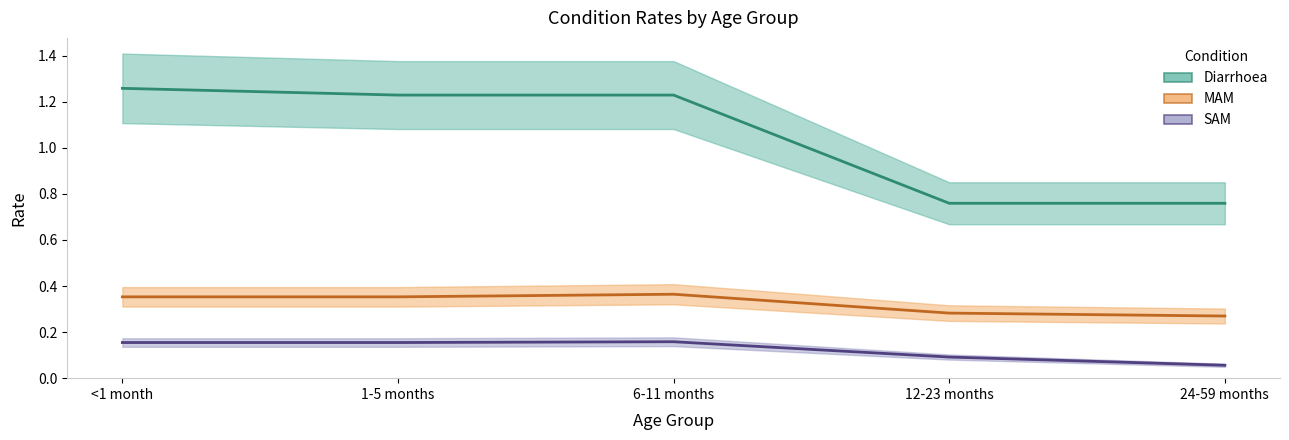

Which has a higher value, 24-59 months or 1-5 months?

1-5 months